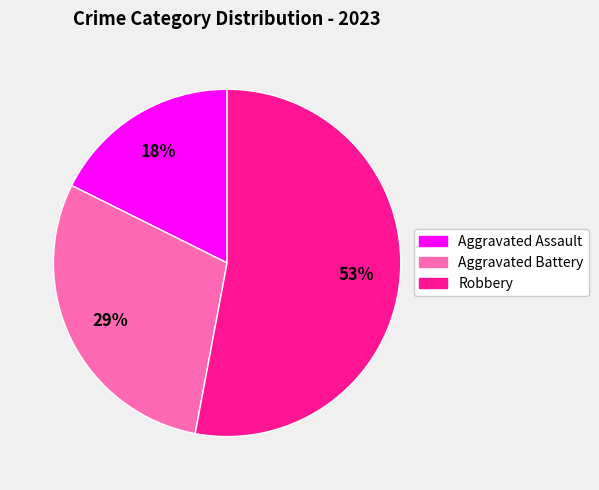

To the nearest percent, what is the difference between the largest and smallest slice percentages?

35%